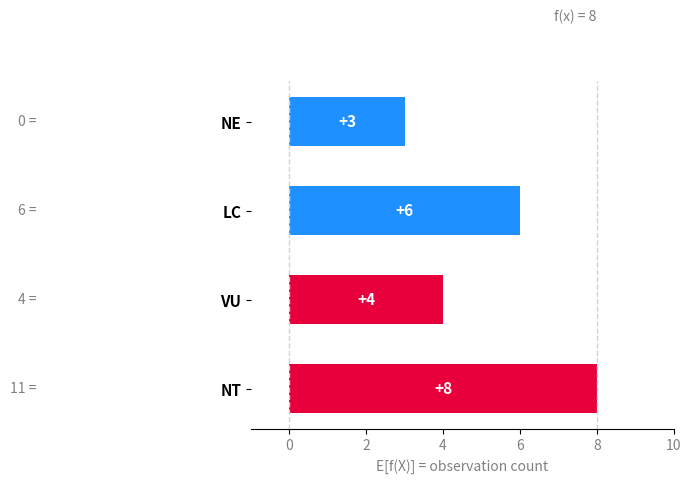

What is the sum of all values?

21